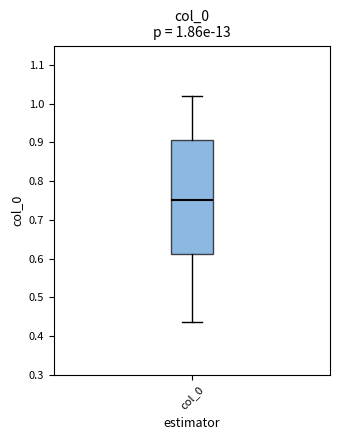

Transcribe this box plot: give where the median line is, the range the box spans, and where the two whiskers end, as read against the y-axis. The values are not printed on the chart, so give them approximately, as read against the axis.

median 0.75, box 0.61 to 0.91, whiskers 0.44 to 1.02